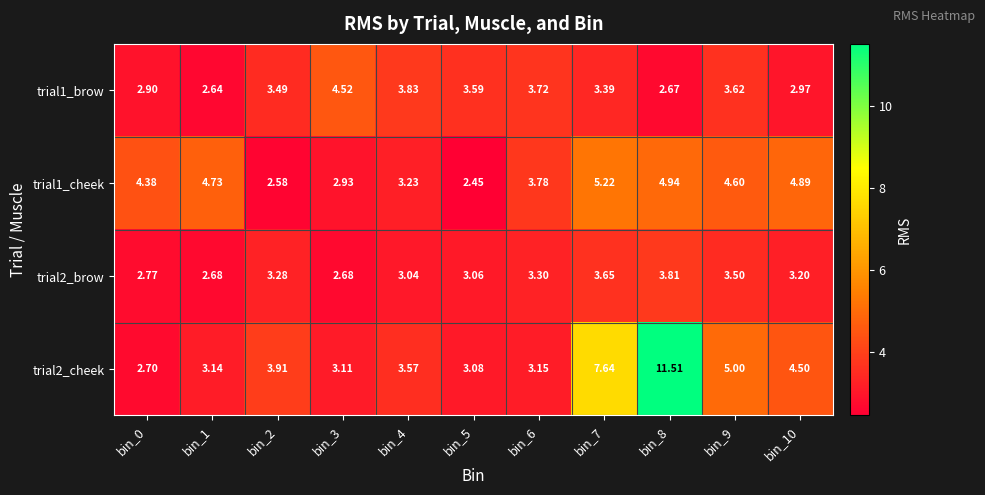

Is the value of trial1_brow at bin_0 greater than the value of trial1_cheek at bin_7?

No